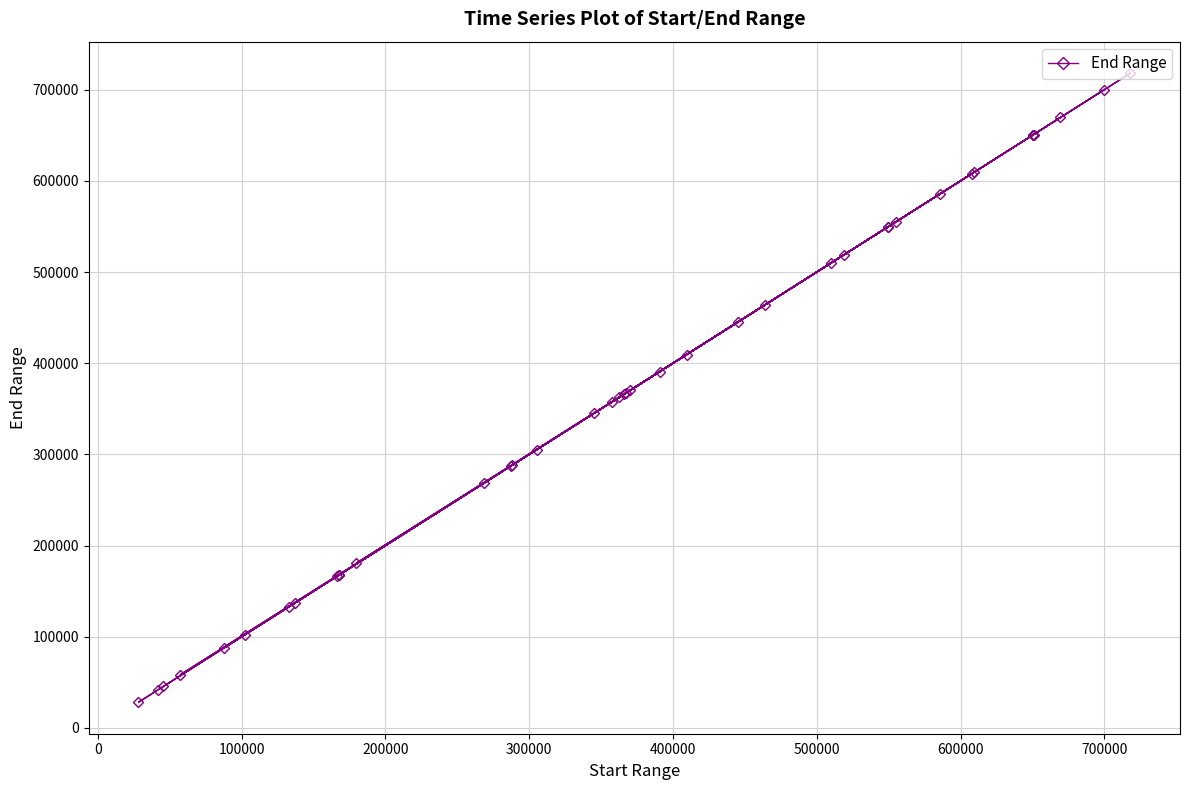

How many categories are shown in the chart?

40